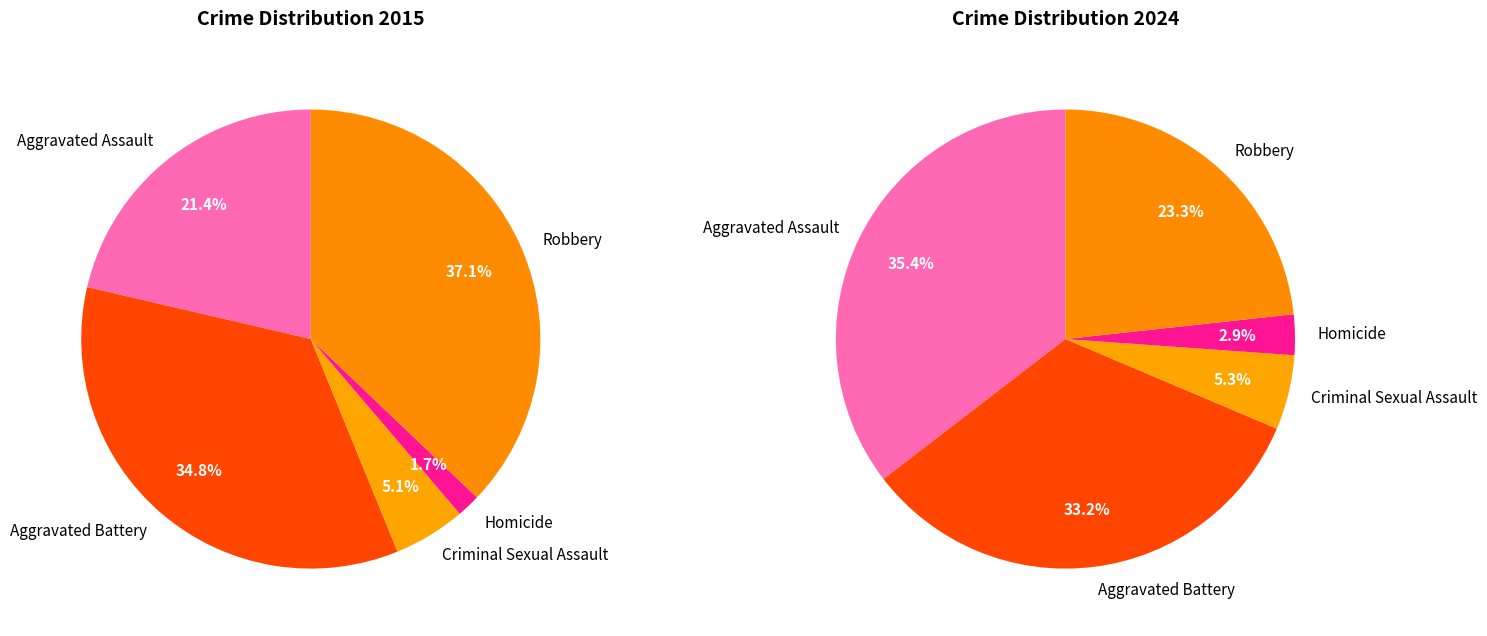

Which category has the smallest portion of the pie?

Homicide